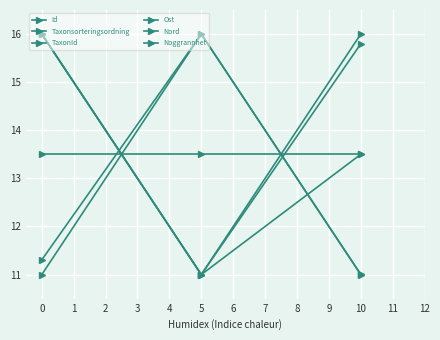

At which label does Taxonsorteringsordning reach its peak?

10